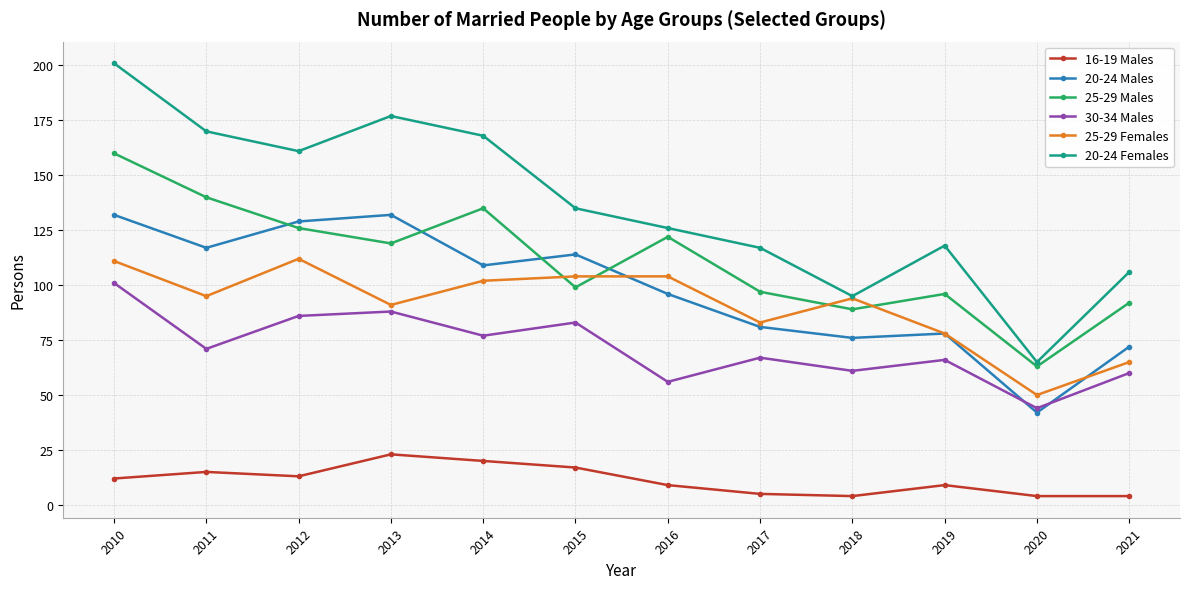

True or false: 20-24 Females and 30-34 Males cross at least once.

False